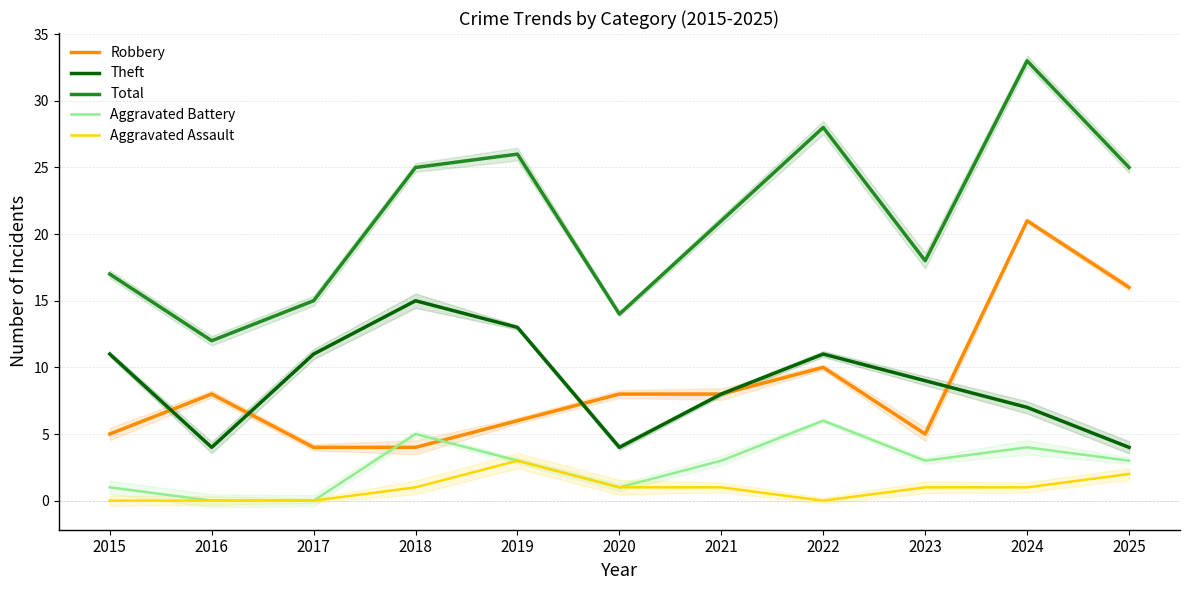

Reading right to left, transcribe all the data shown in this chart.

Robbery: 2025=16	2024=21	2023=5	2022=10	2021=8	2020=8	2019=6	2018=4	2017=4	2016=8	2015=5
Theft: 2025=4	2024=7	2023=9	2022=11	2021=8	2020=4	2019=13	2018=15	2017=11	2016=4	2015=11
Total: 2025=25	2024=33	2023=18	2022=28	2021=21	2020=14	2019=26	2018=25	2017=15	2016=12	2015=17
Aggravated Battery: 2025=3	2024=4	2023=3	2022=6	2021=3	2020=1	2019=3	2018=5	2017=0	2016=0	2015=1
Aggravated Assault: 2025=2	2024=1	2023=1	2022=0	2021=1	2020=1	2019=3	2018=1	2017=0	2016=0	2015=0